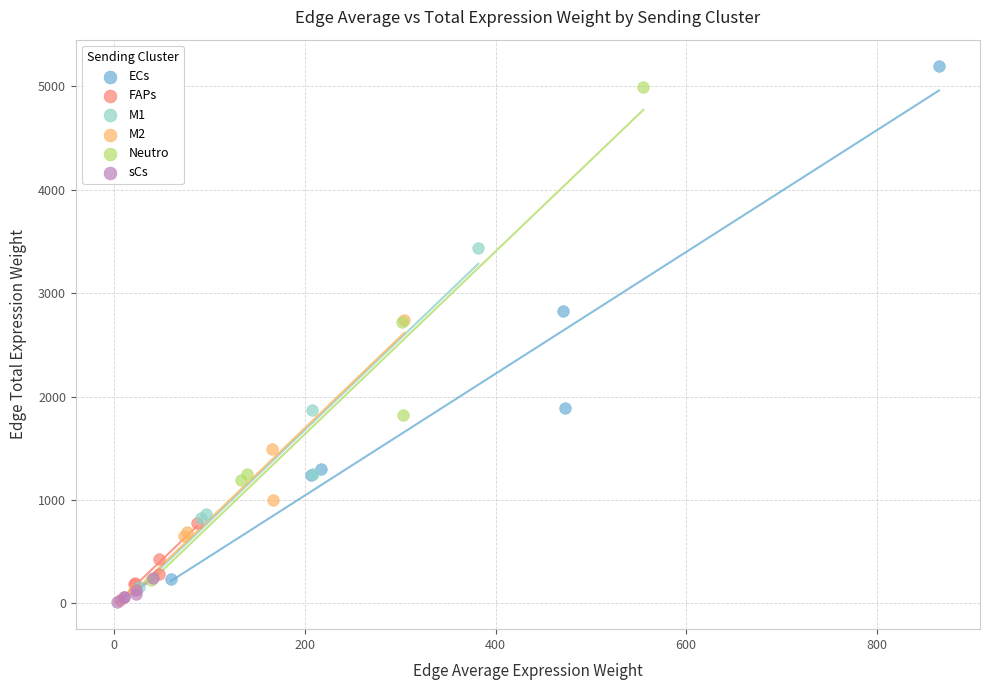

Which series has the widest spread of Y values?

ECs